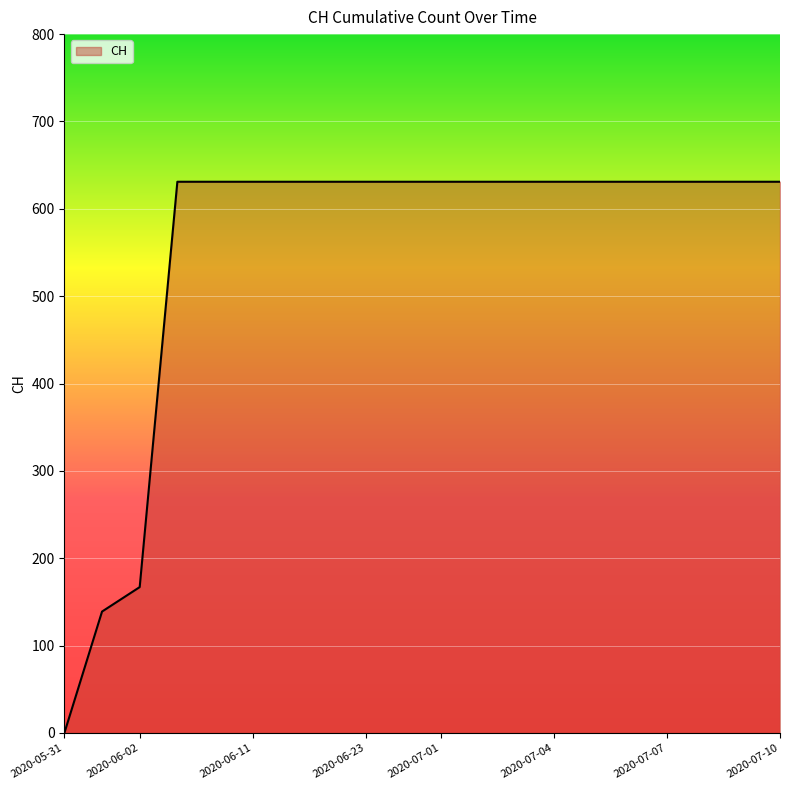

What is the difference between the maximum and minimum values?

631